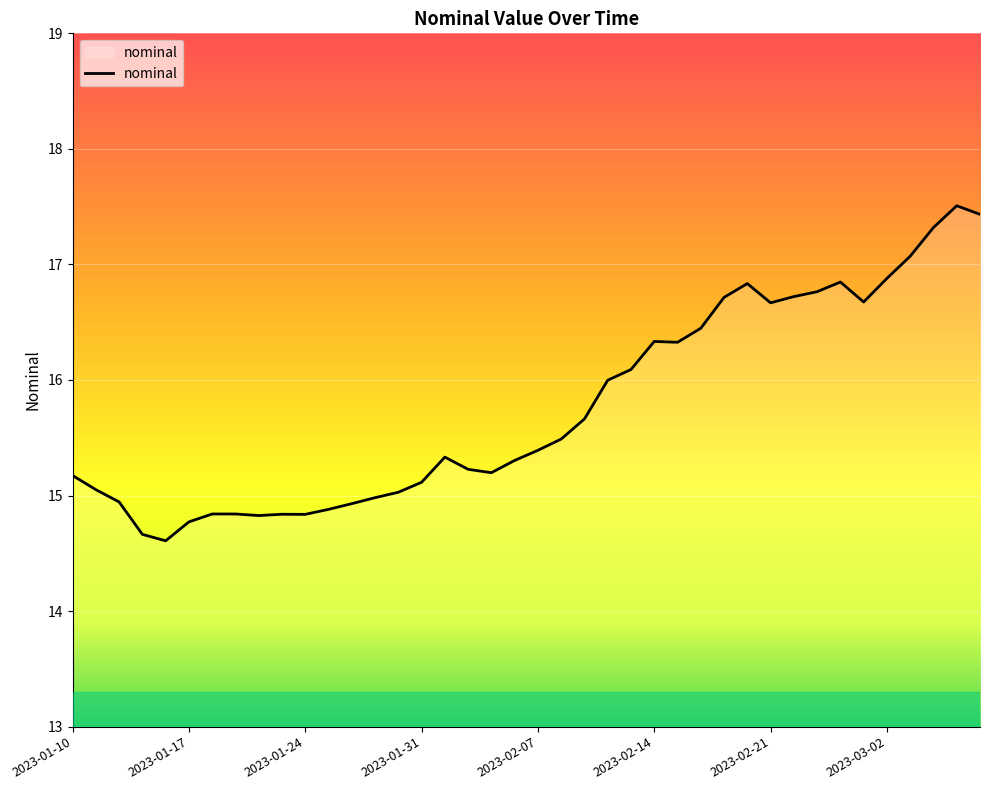

What is the difference between the maximum and minimum values?

2.9